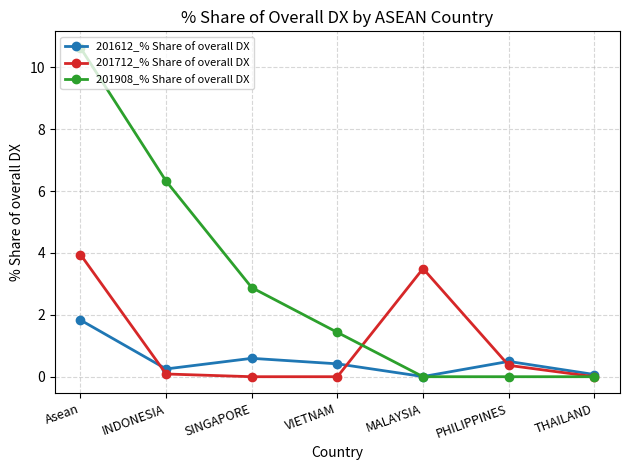

What is the difference between the second highest and minimum values in the 201908_% Share of overall DX series?

6.3